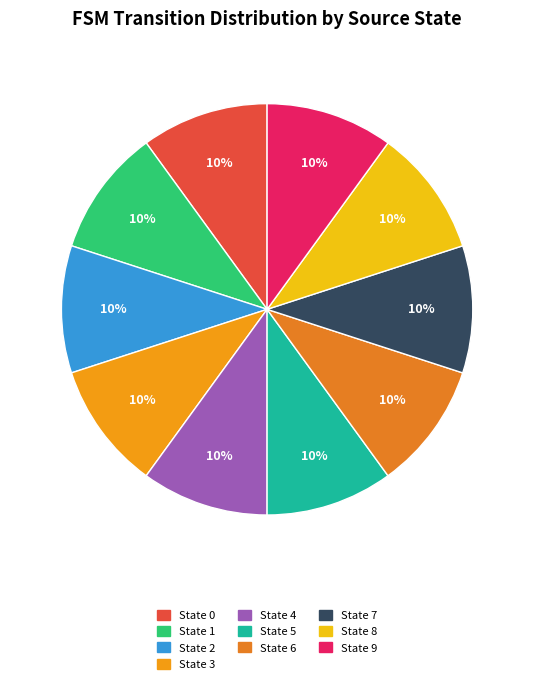

Which slice is the smallest?

2